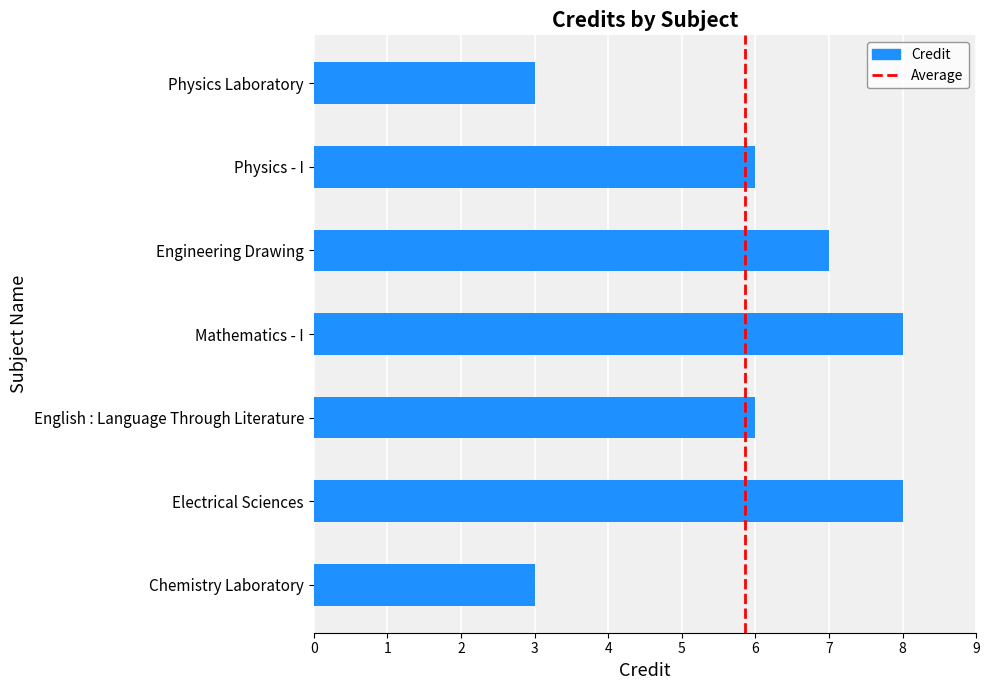

What is the maximum value shown in the chart?

8